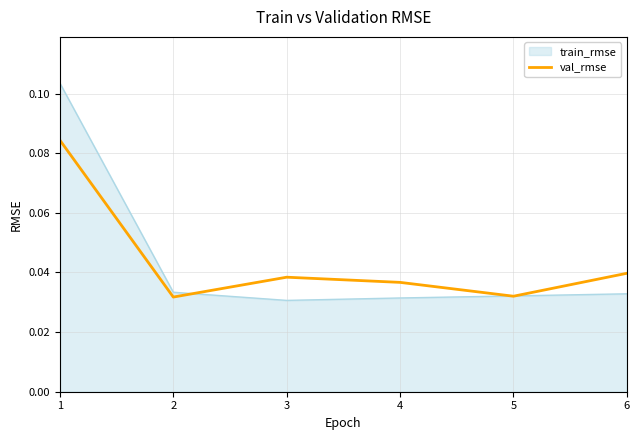

List the series in order of their peak value, lowest first.

val_rmse, train_rmse